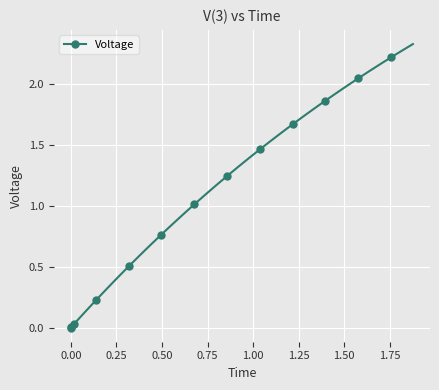

What is the value of the 30th point from the left?

1.8